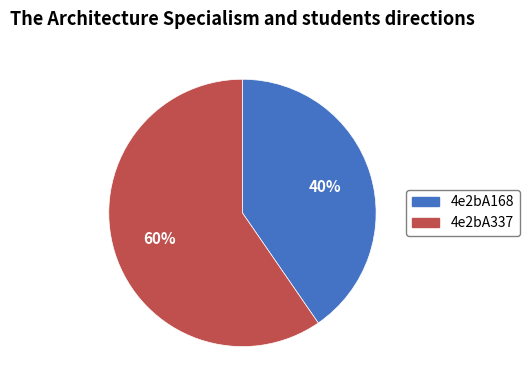

To the nearest percent, what portion does 4e2bA168 represent?

40%